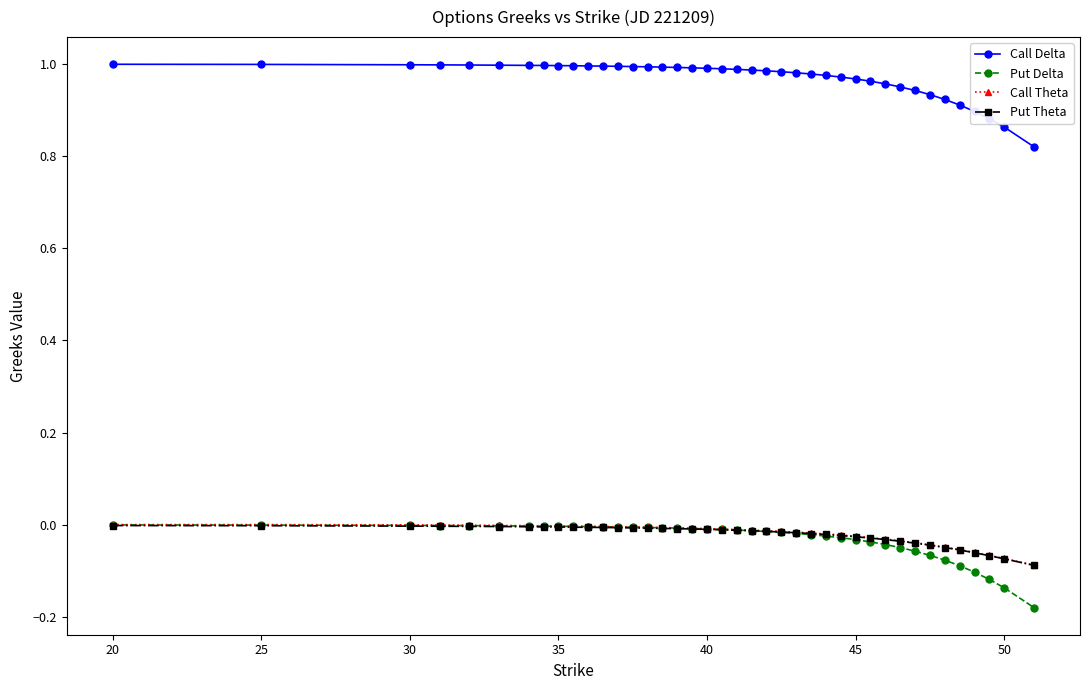

True or false: Call Delta and Put Theta cross at least once.

False